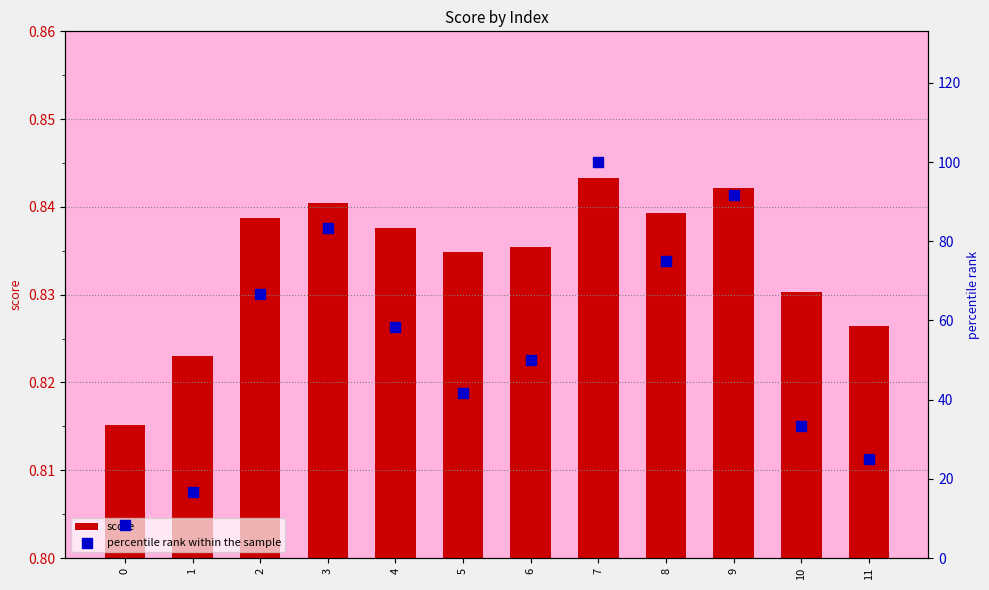

Which series has the largest Y range (max minus min)?

percentile rank within the sample